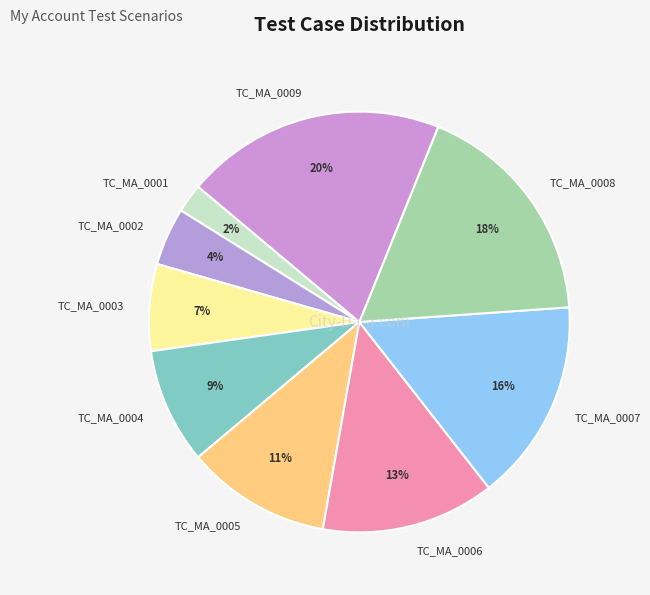

To the nearest percent, what percentage of the pie is TC_MA_0001?

2%